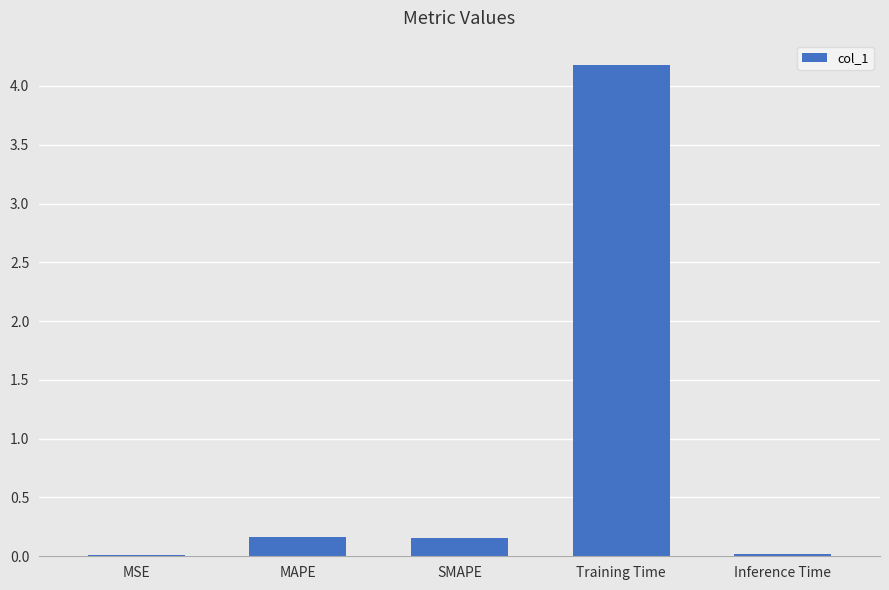

What is the sum of the values at Training Time and SMAPE?

4.3